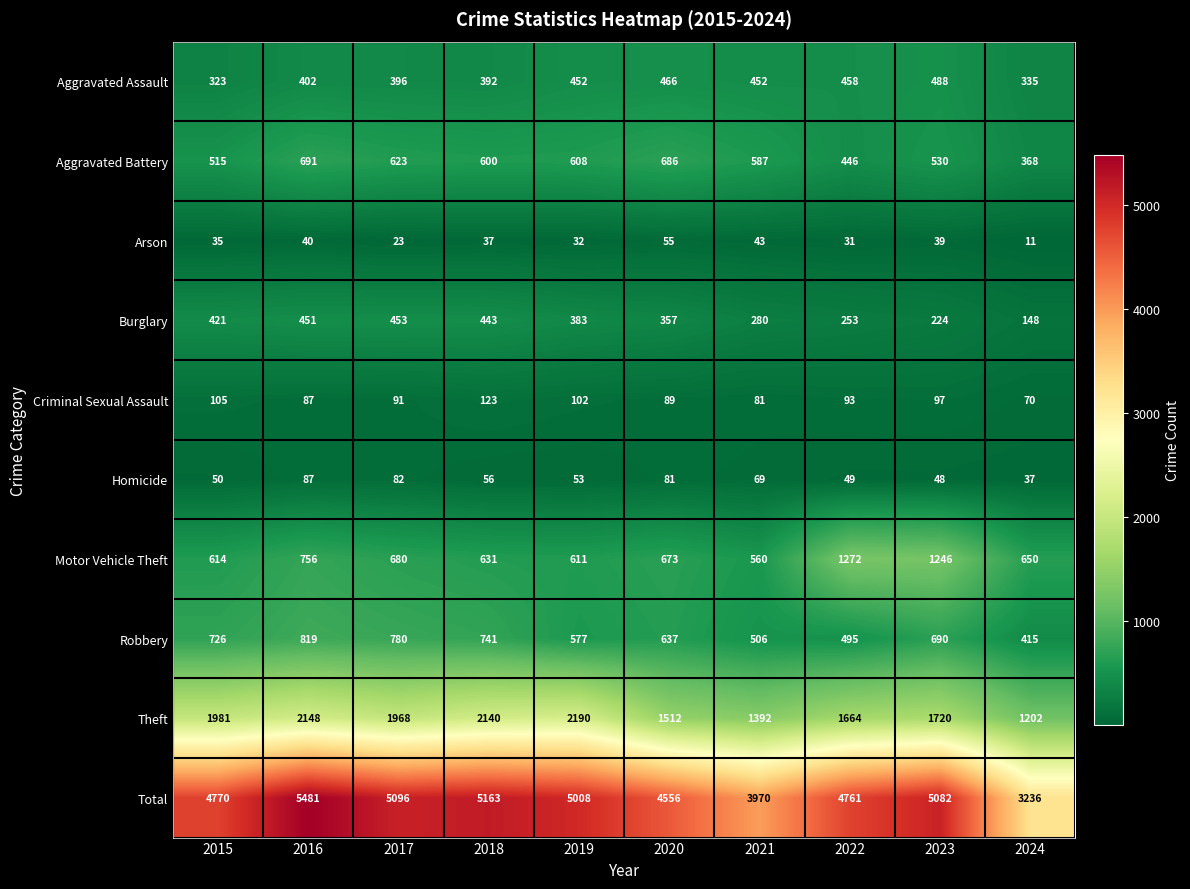

Which series has the largest total across all categories?

Total